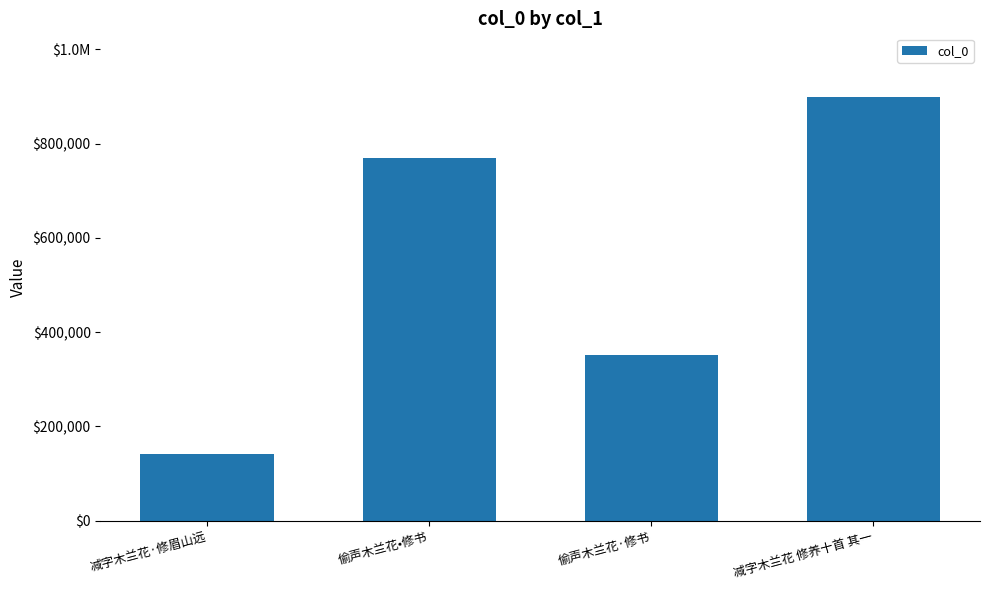

Does the chart contain any negative values?

No